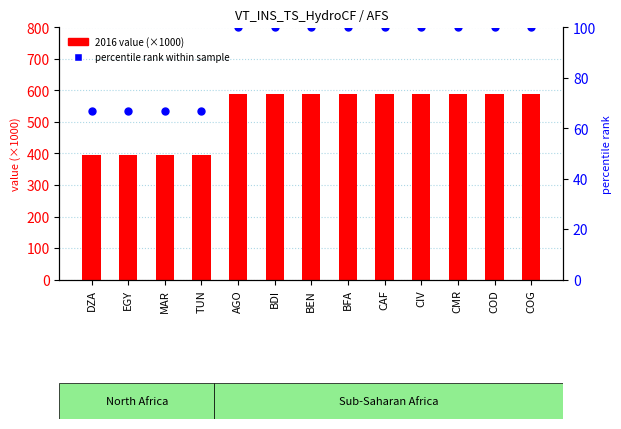

Which series has the widest spread of Y values?

2016 value (×1000)